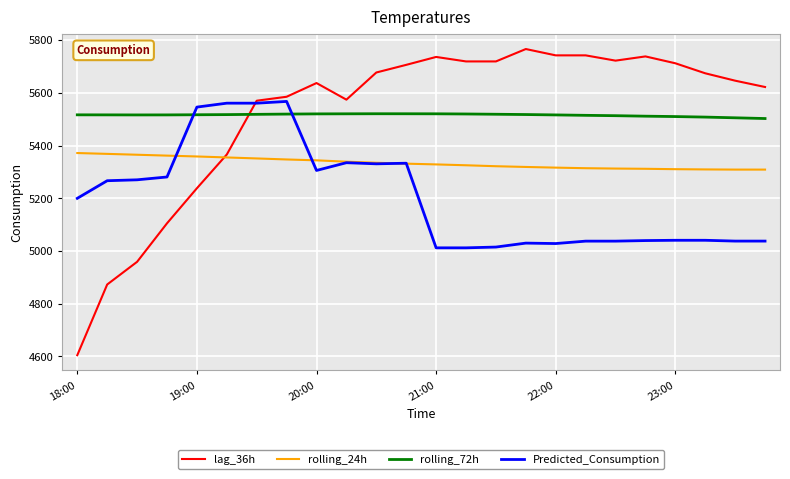

What is the maximum value for rolling_24h?

5371.6